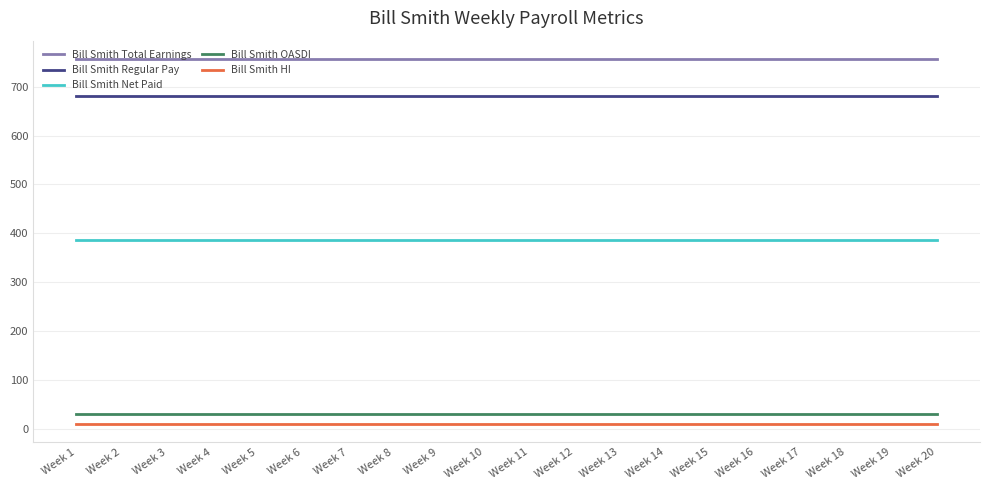

What is the maximum value shown in the chart?

756.5